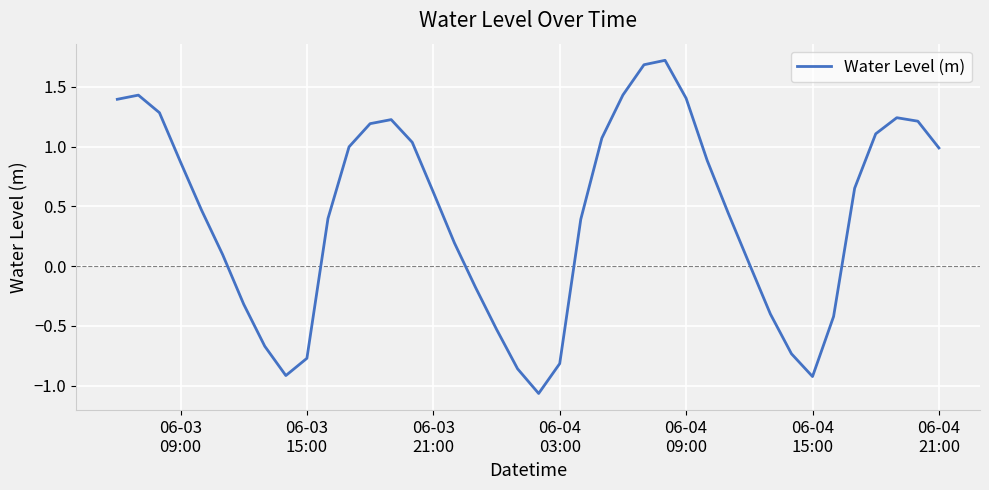

What is the difference between the maximum and minimum values?

2.8